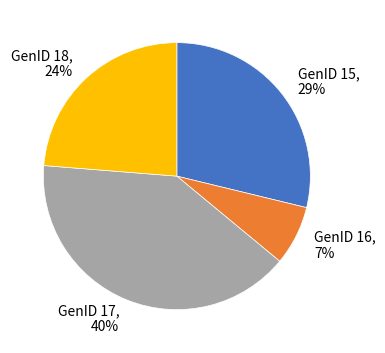

Is there any slice that represents more than half of the pie?

No